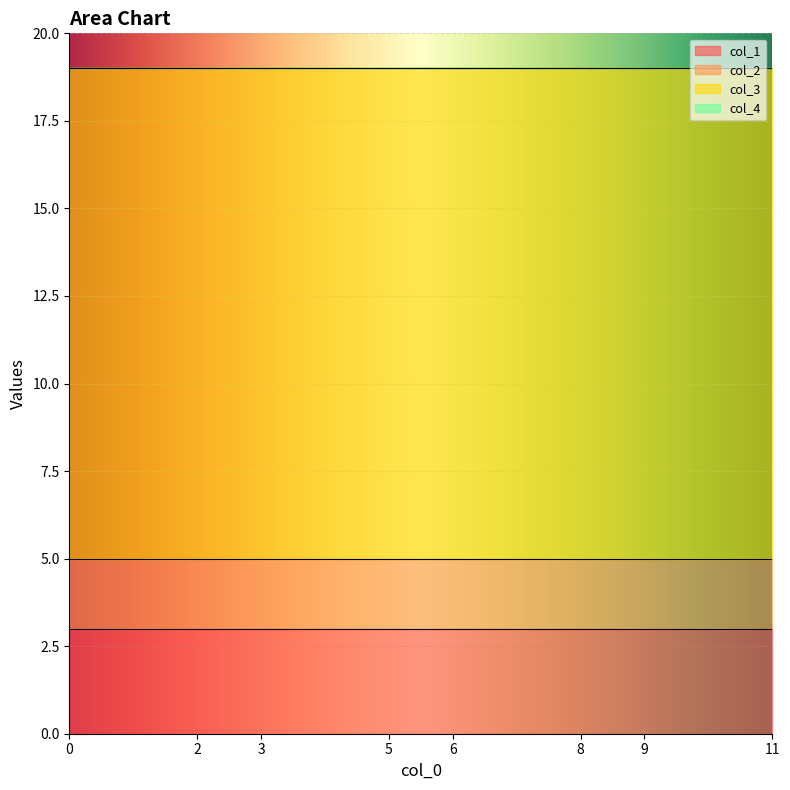

How many lines are shown in the chart?

4